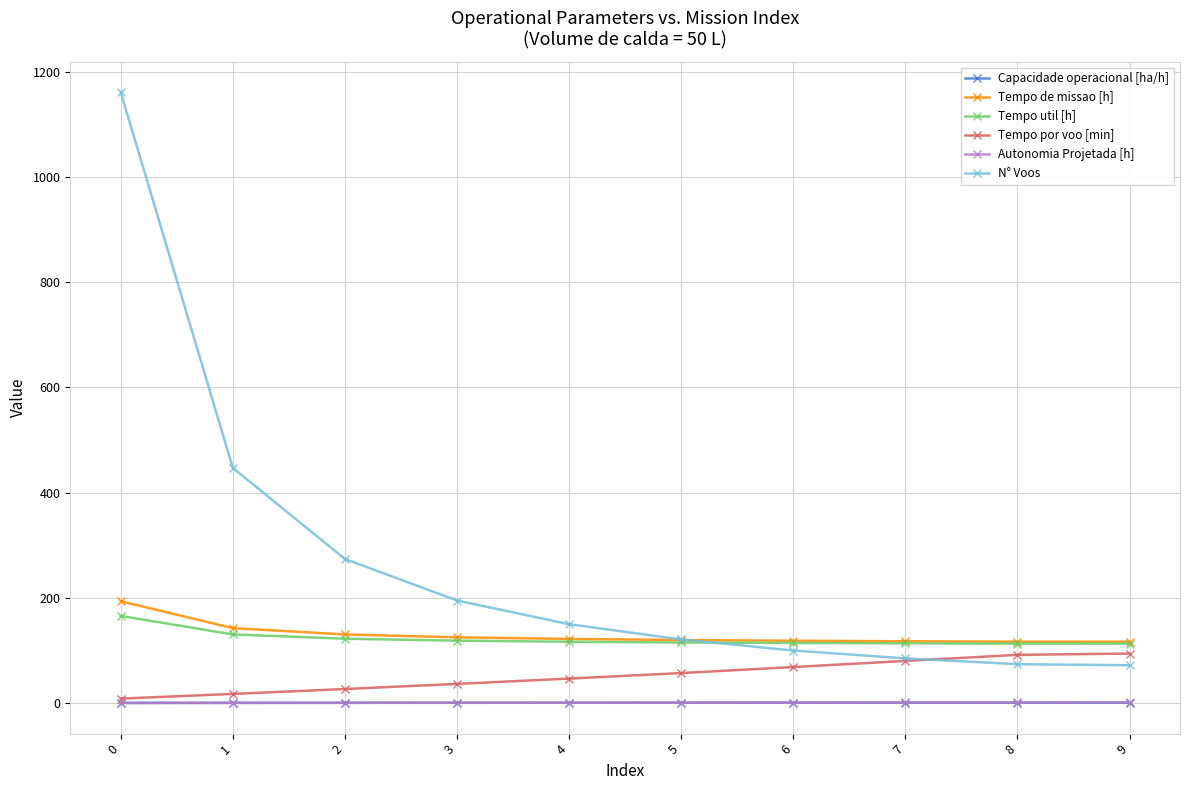

The value of Tempo de missao [h] at 5 is 120.0. True or false?

True